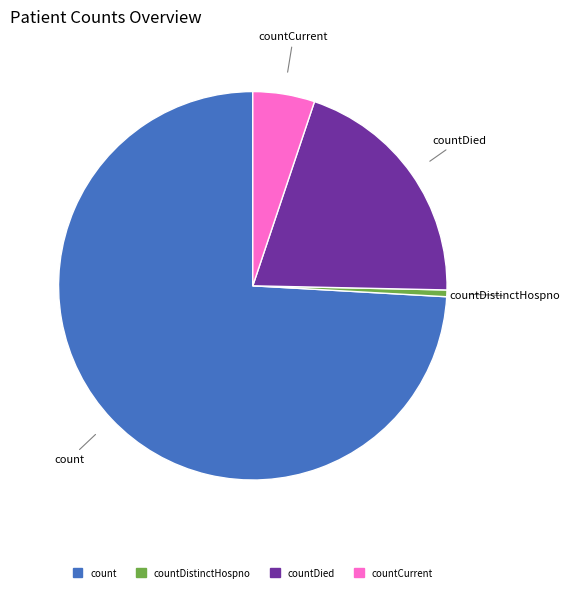

How many segments does this pie chart have?

4